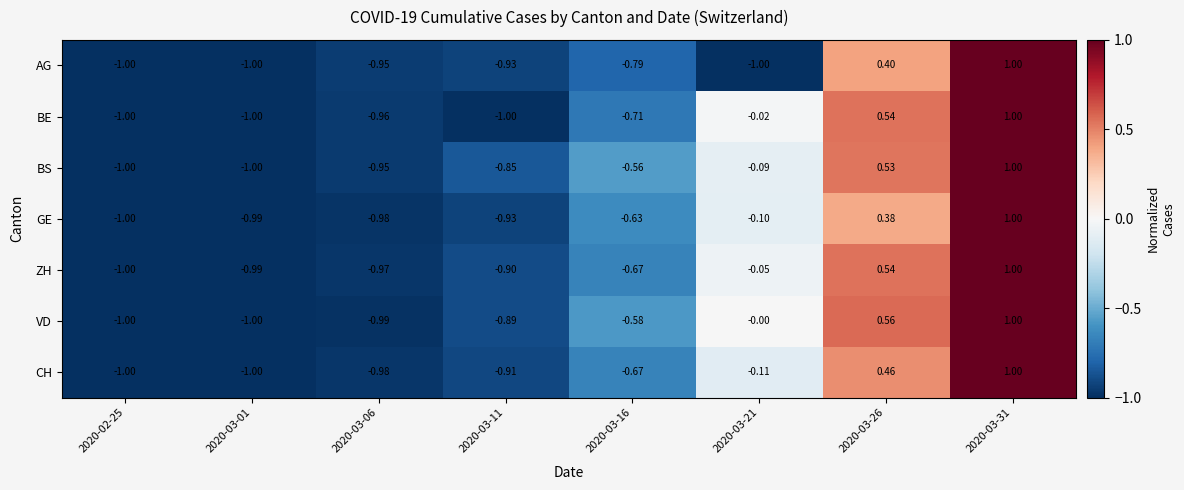

What is the difference between the highest and lowest values at 2020-03-26?

0.2